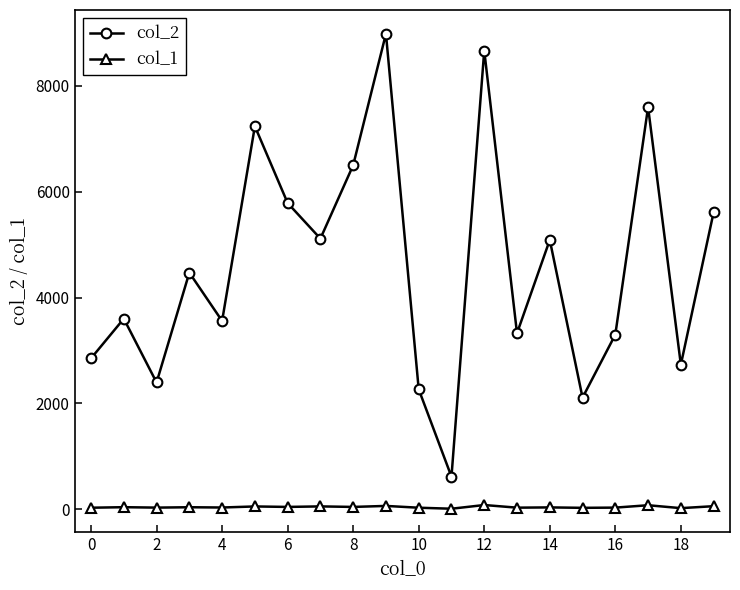

List the series in order of their overall mean, lowest first.

col_1, col_2